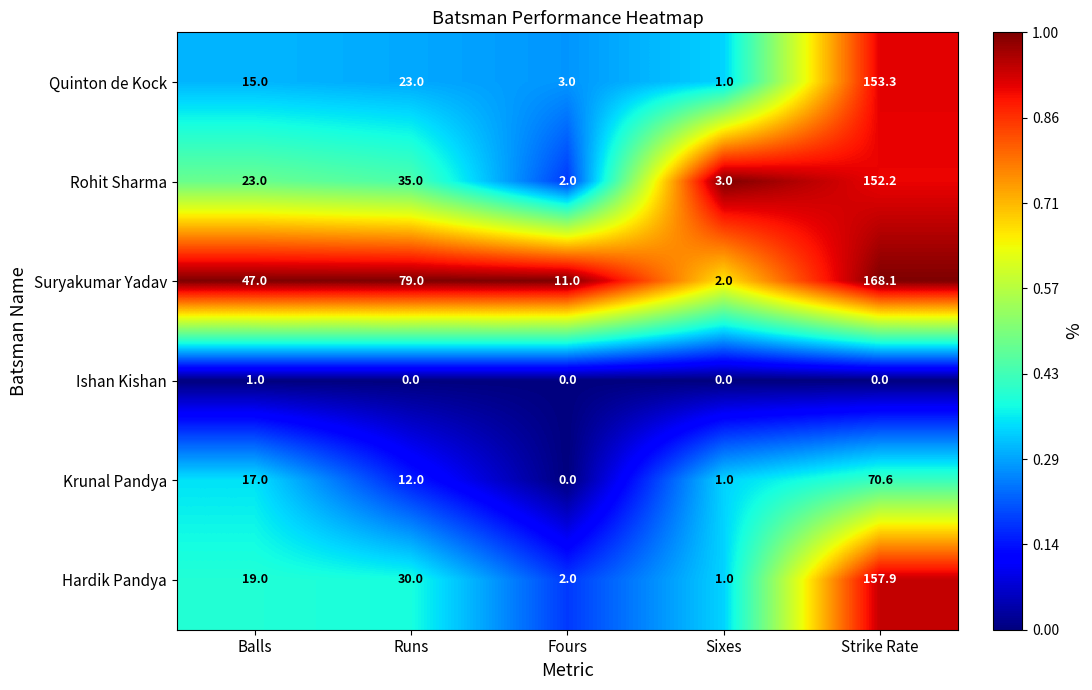

Which series has the largest total across all categories?

Suryakumar Yadav